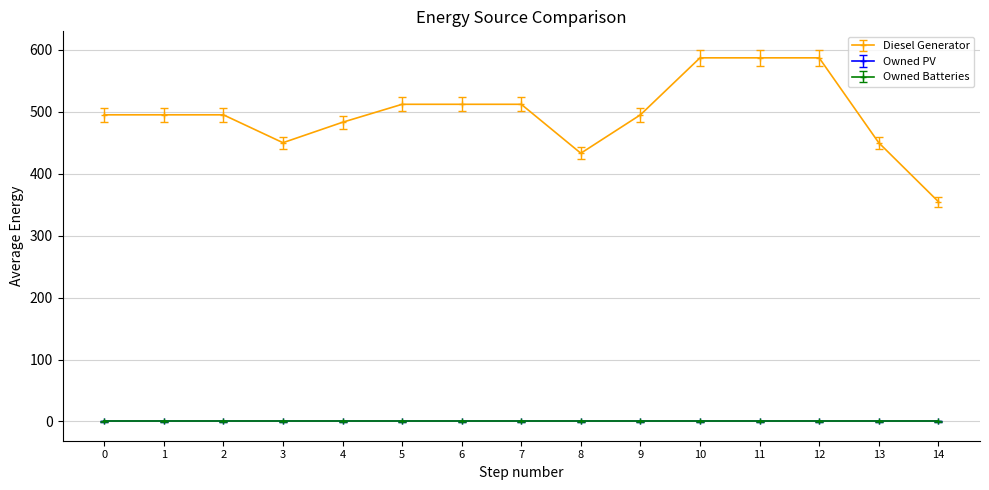

Which series changed the most between 5 and 14?

Diesel Generator